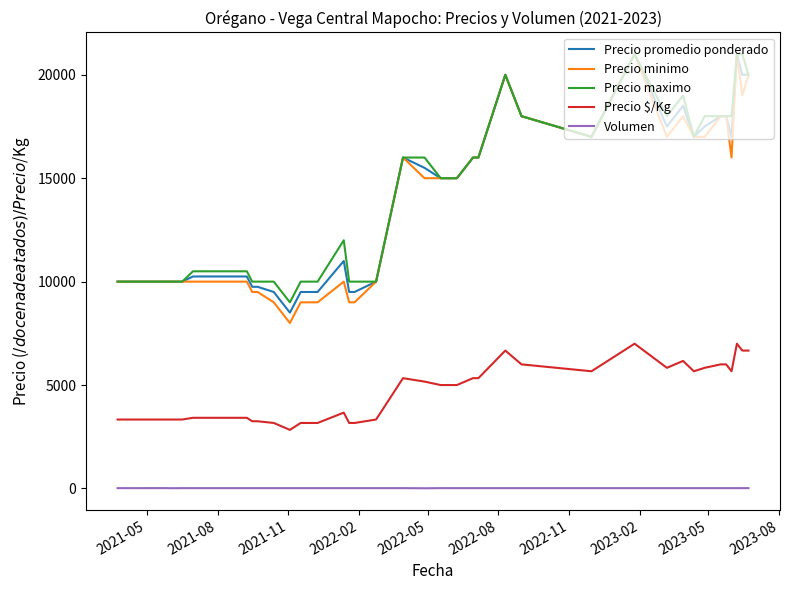

Which series has the largest range (max minus min)?

Precio minimo